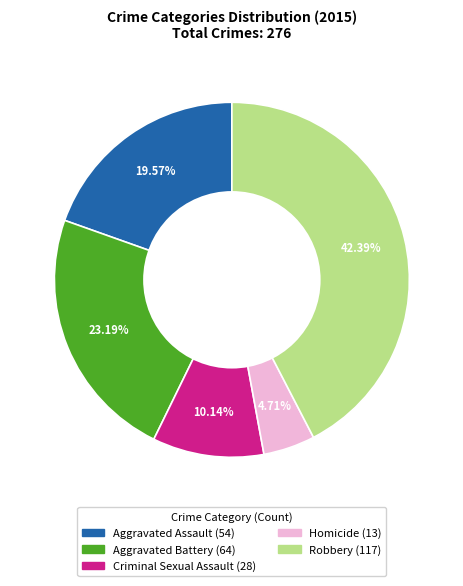

Is it true that Aggravated Assault is 9% of the pie?

False